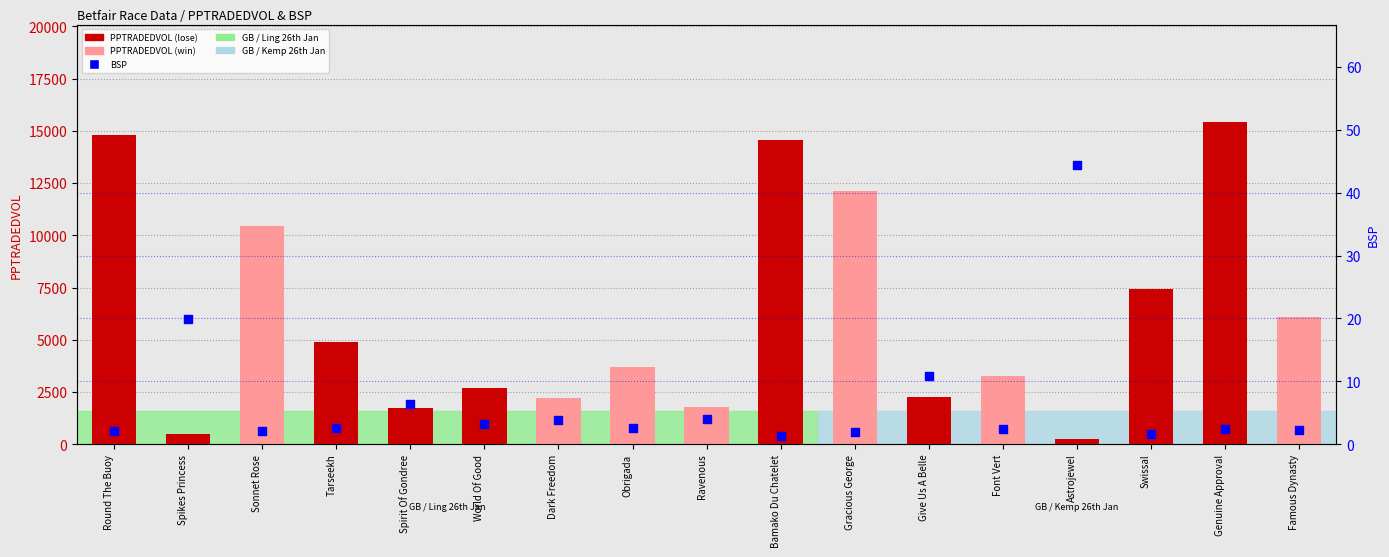

At which category is the sum across all series the highest?

Genuine Approval